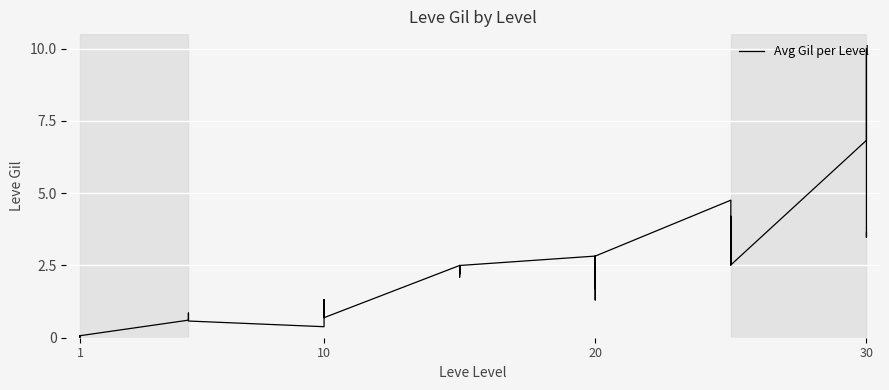

How many interior local peaks (higher than both neighbors) does the data have?

9